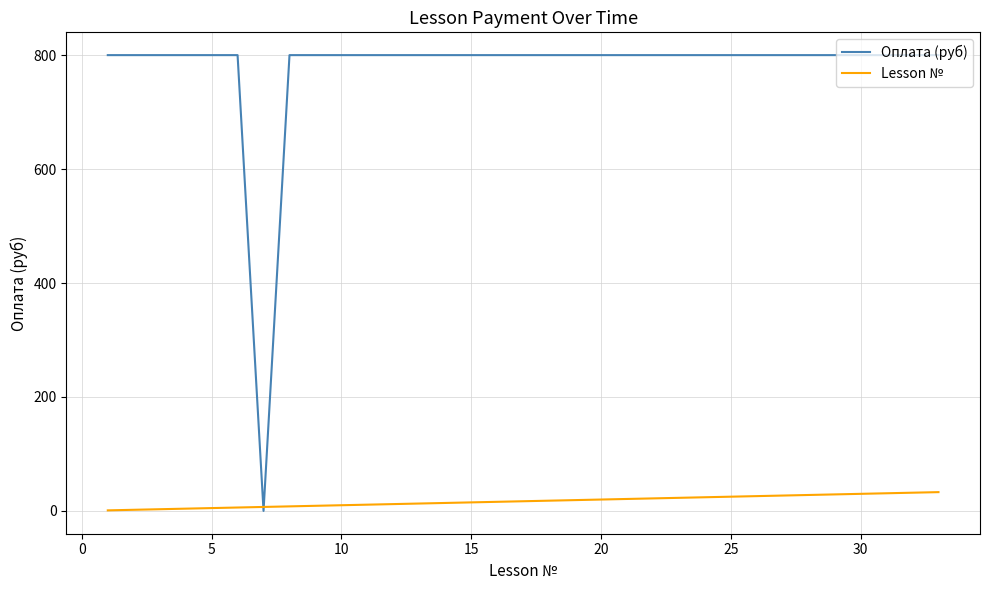

What is the sum of all Lesson № values?

471